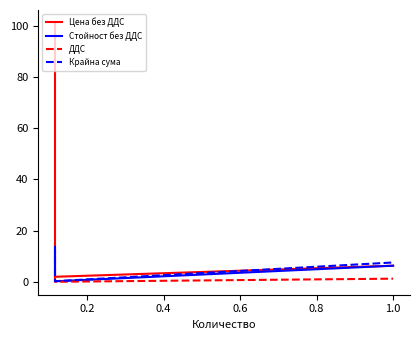

Between 0.2 and 0.6, which series saw the biggest shift?

Цена без ДДС